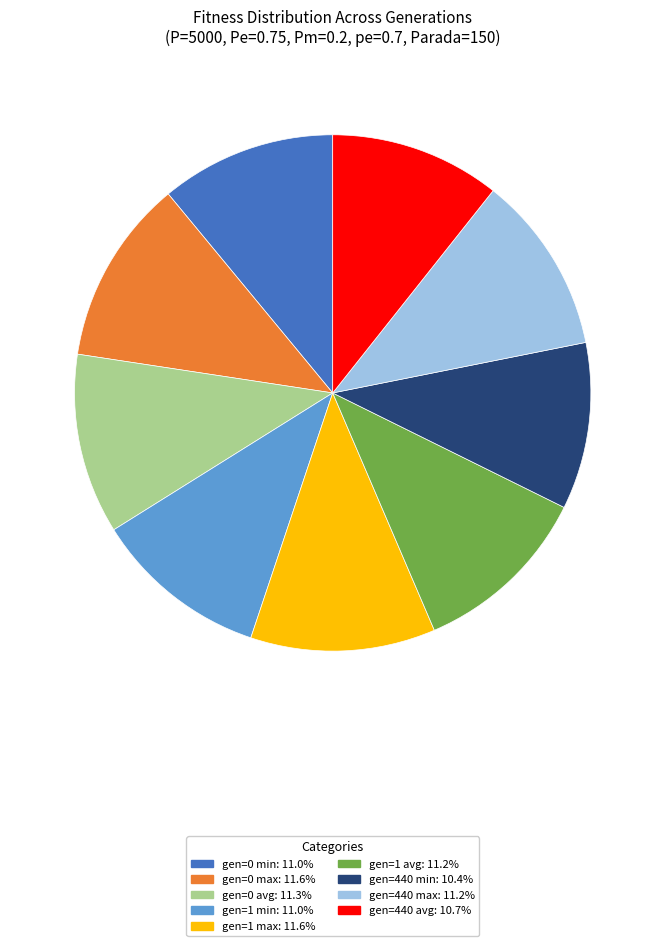

Is the sum of gen=0 avg and gen=1 avg greater than half?

No